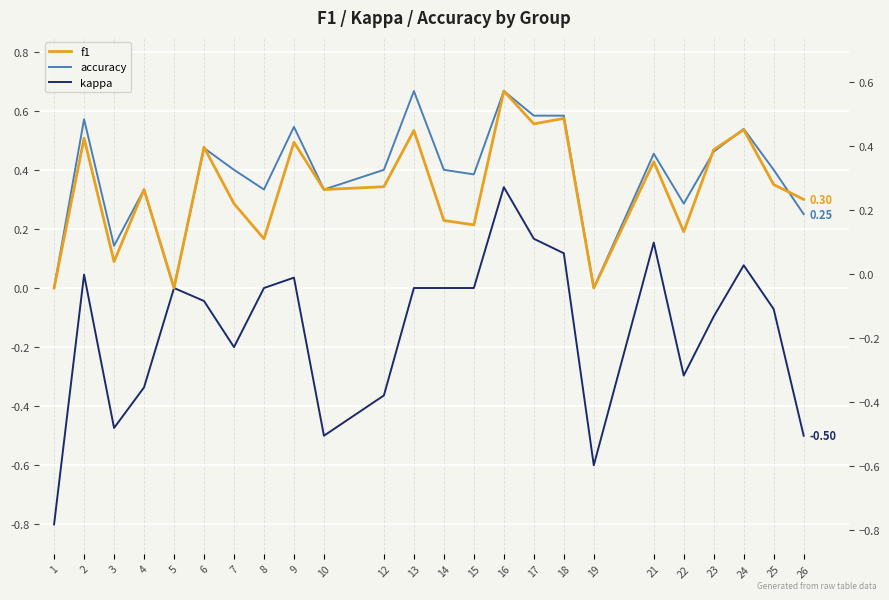

Reading left to right, transcribe all the data shown in this chart.

f1: 1=0.0	2=0.5	3=0.1	4=0.3	5=0.0	6=0.5	7=0.3	8=0.2	9=0.5	10=0.3	12=0.3	13=0.5	14=0.2	15=0.2	16=0.7	17=0.6	18=0.6	19=0.0	21=0.4	22=0.2	23=0.5	24=0.5	25=0.3	26=0.3
accuracy: 1=0.0	2=0.6	3=0.1	4=0.3	5=0.0	6=0.5	7=0.4	8=0.3	9=0.5	10=0.3	12=0.4	13=0.7	14=0.4	15=0.4	16=0.7	17=0.6	18=0.6	19=0.0	21=0.5	22=0.3	23=0.5	24=0.5	25=0.4	26=0.2
kappa: 1=-0.8	2=0.0	3=-0.5	4=-0.3	5=0.0	6=-0.0	7=-0.2	8=0.0	9=0.0	10=-0.5	12=-0.4	13=0.0	14=0.0	15=0.0	16=0.3	17=0.2	18=0.1	19=-0.6	21=0.2	22=-0.3	23=-0.1	24=0.1	25=-0.1	26=-0.5